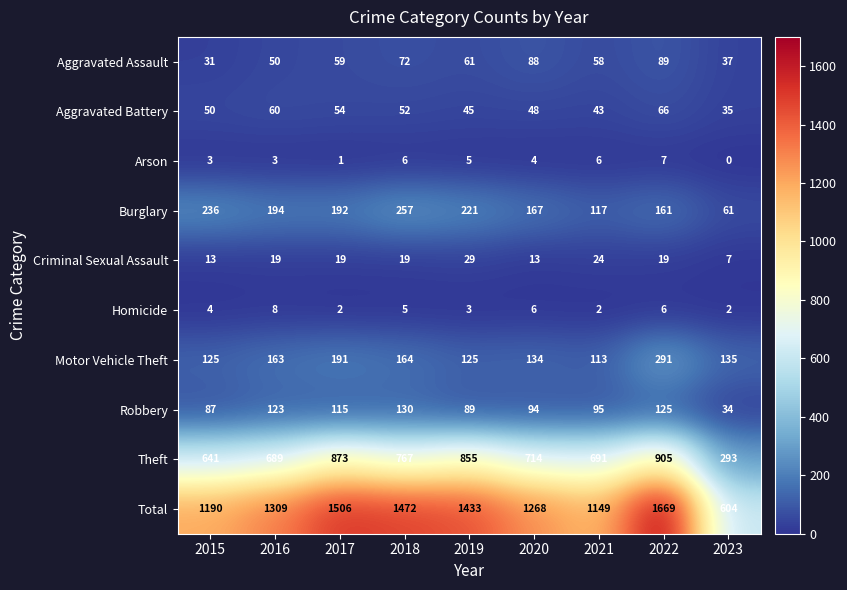

What value does the Homicide series have at 2018?

5